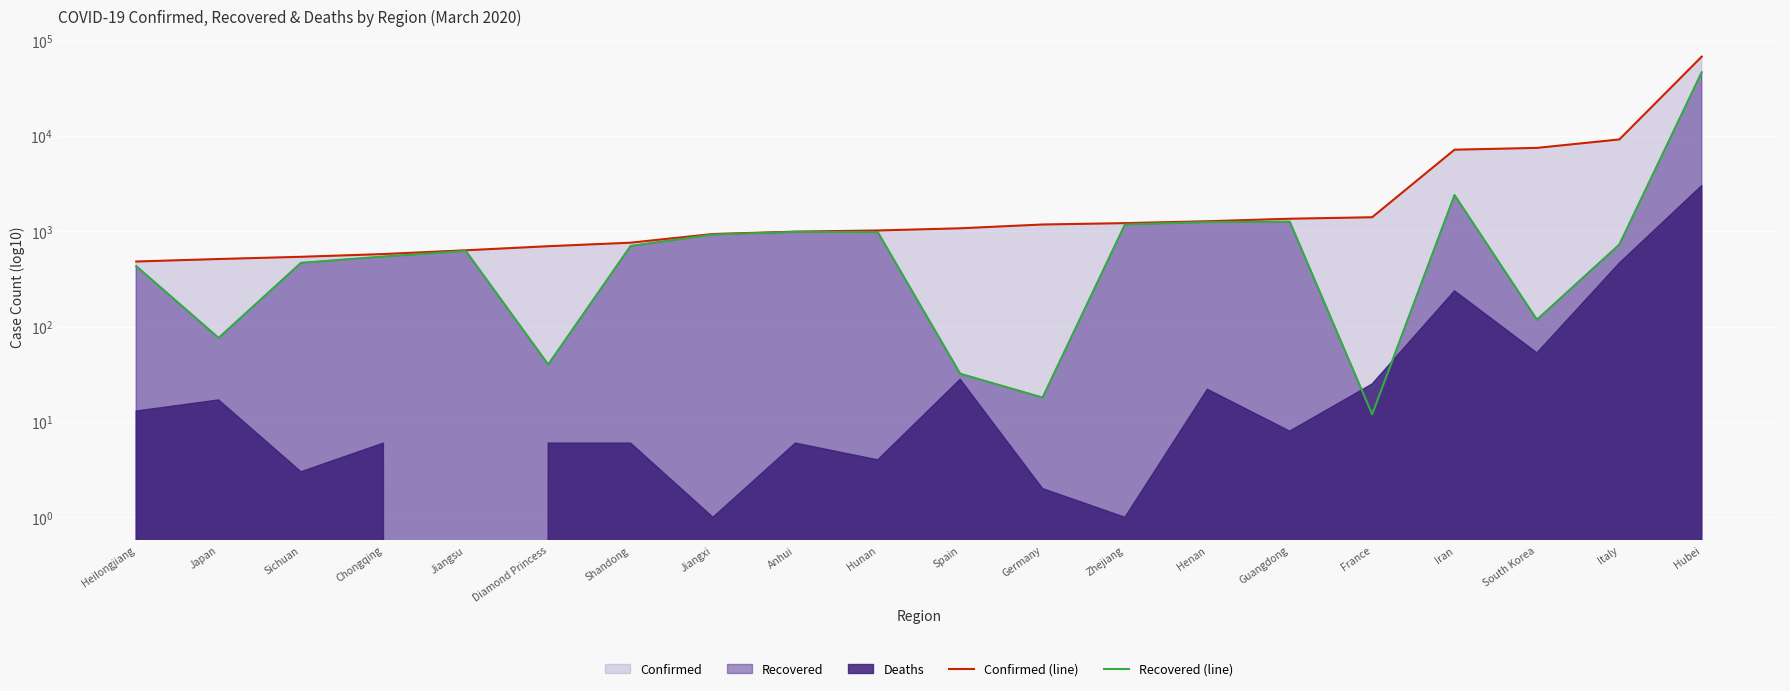

Count the number of categories in the chart.

20